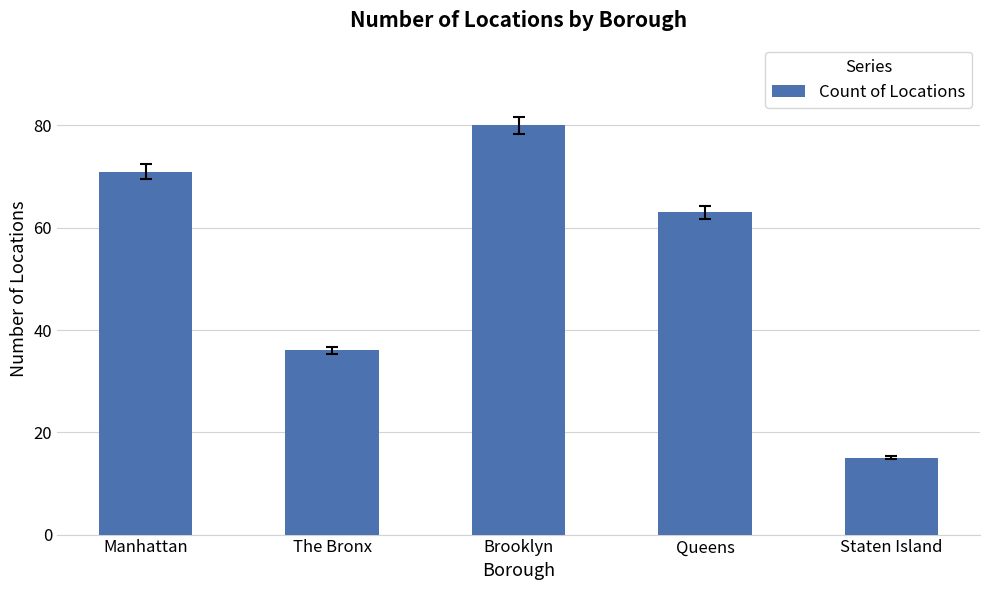

Where is the data nearest to the value 47?

The Bronx